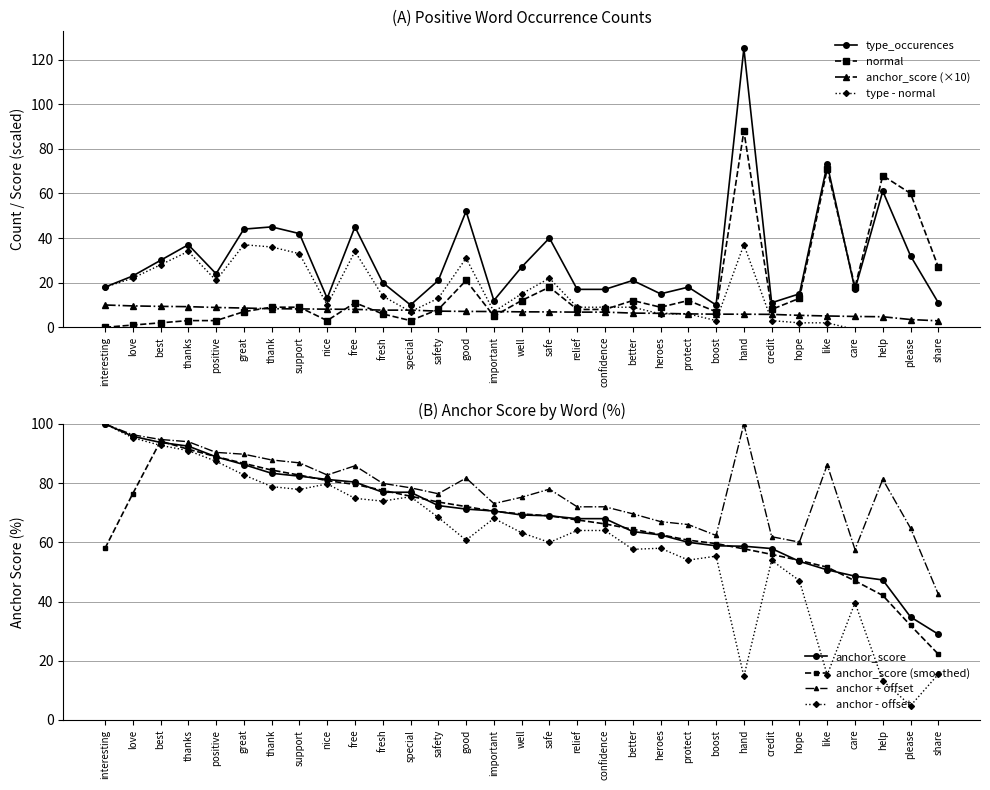

Is it true that type_occurences equals 66.2 at thanks?

False